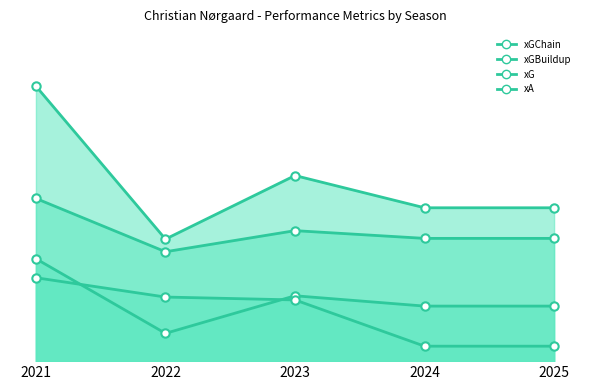

What is the value of the xG point at the 2nd from the left?

1.3